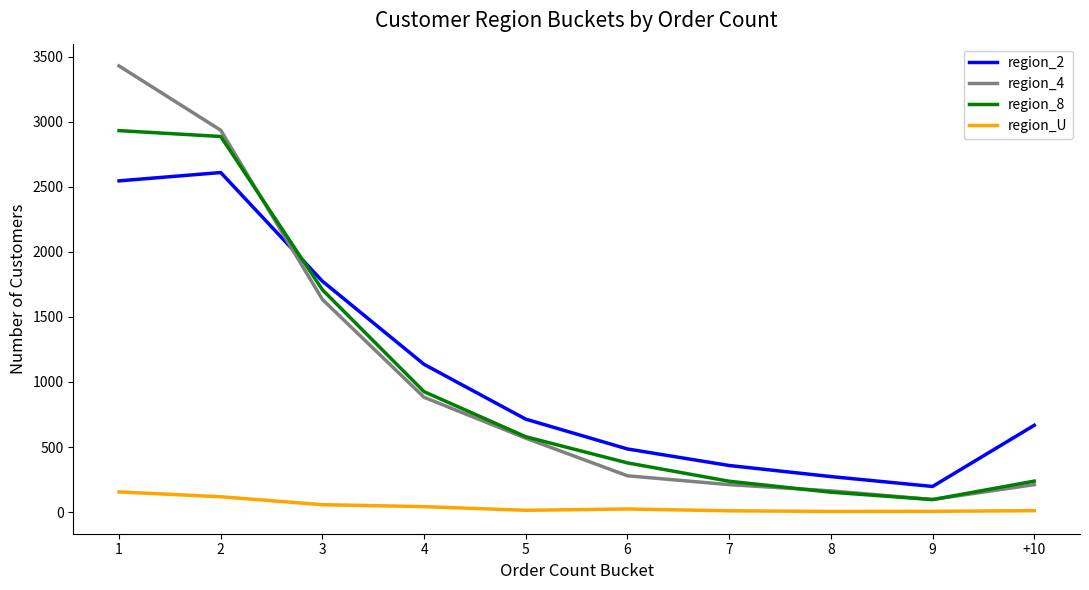

Rank the categories by region_2 value from highest to lowest.

2, 1, 3, 4, 5, +10, 6, 7, 8, 9